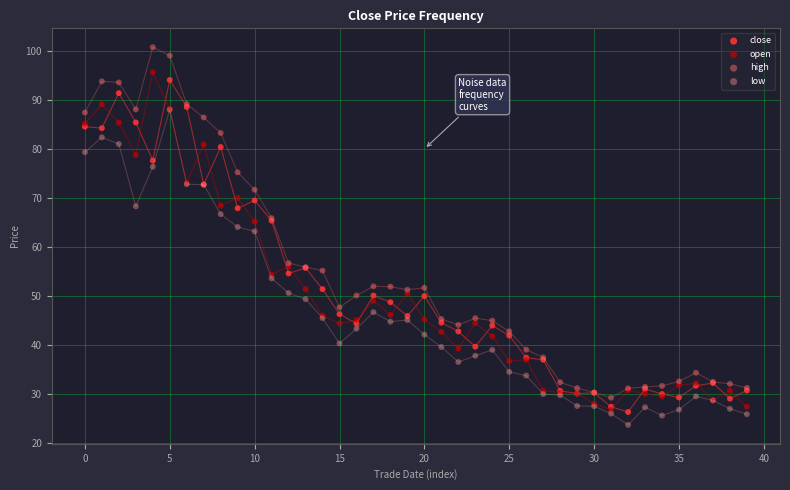

What are all the series names shown in the legend?

close, open, high, low